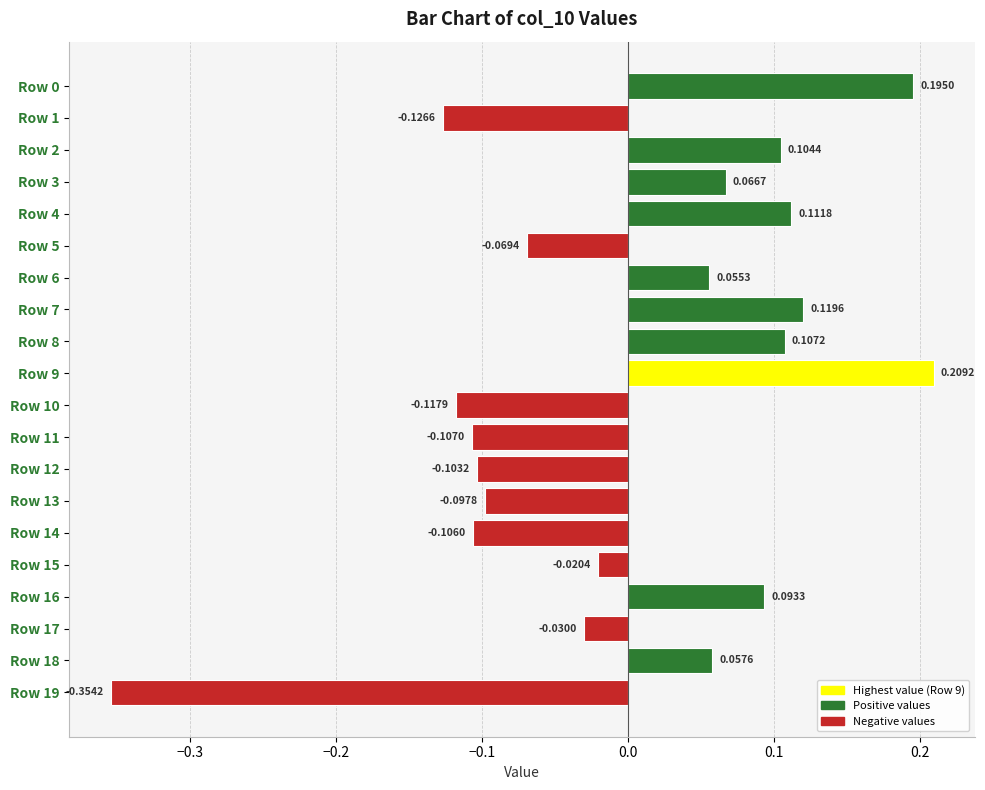

Which has a higher value, Row 1 or Row 17?

Row 17